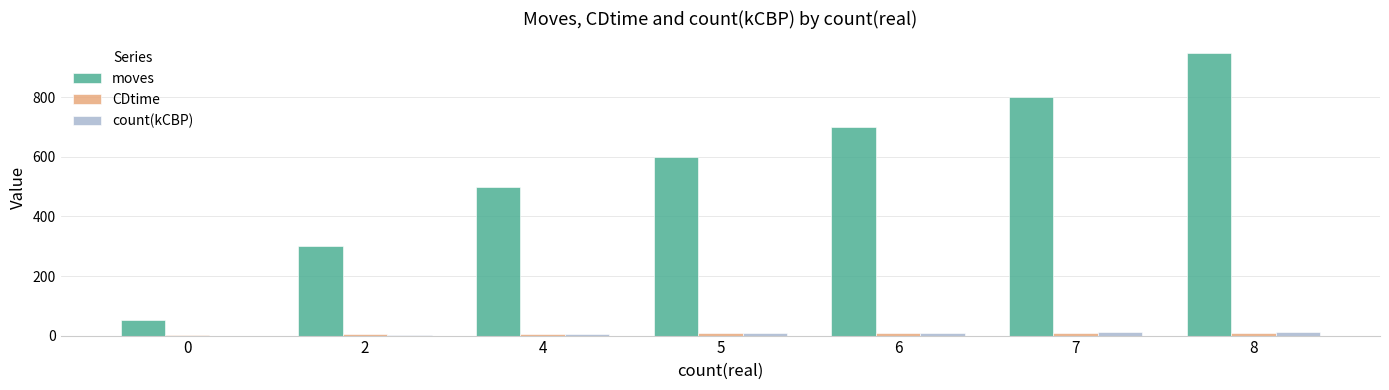

The value of CDtime at 4 is 6.0. True or false?

True